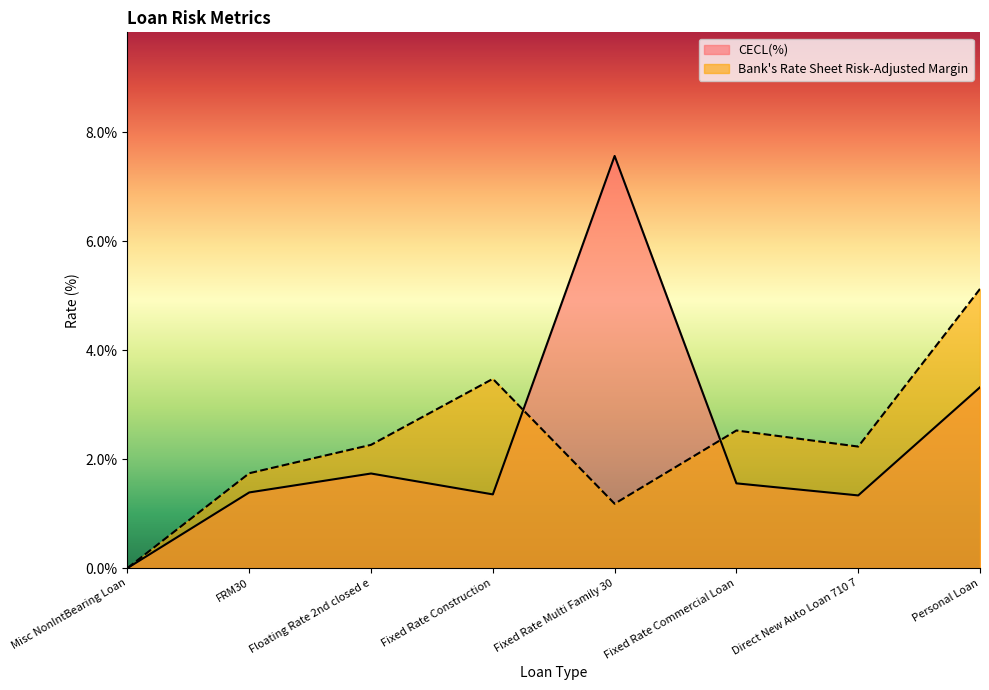

What value does the CECL(%) series have at Floating Rate 2nd closed e?

1.7